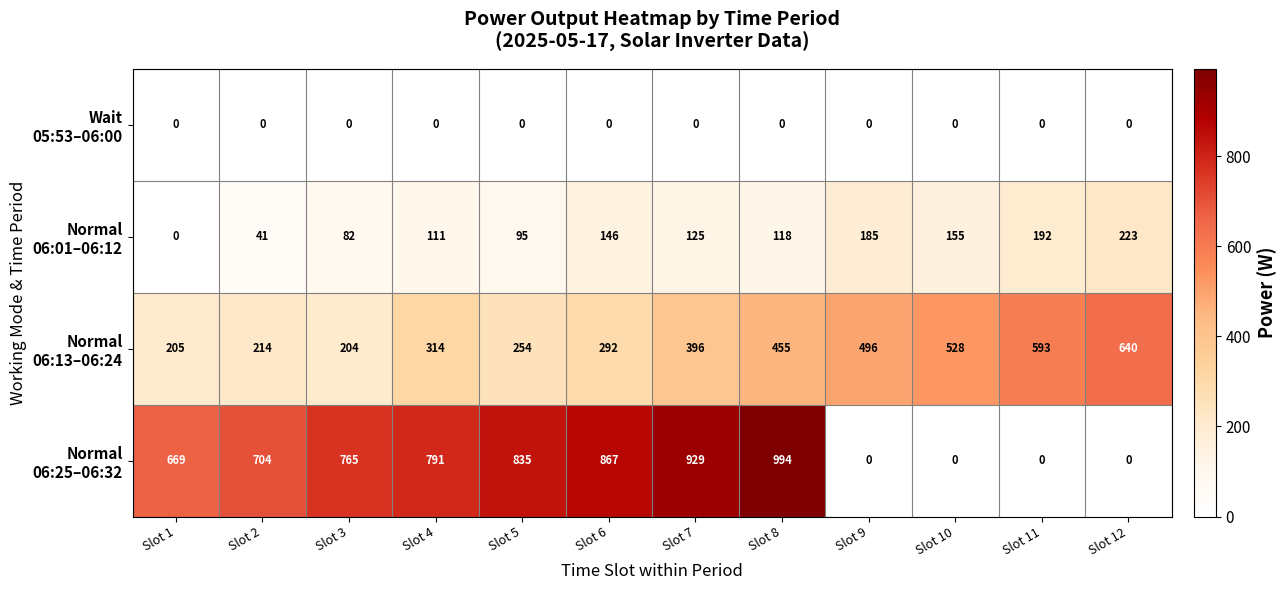

What is the difference between the highest and lowest values at Slot 11?

593